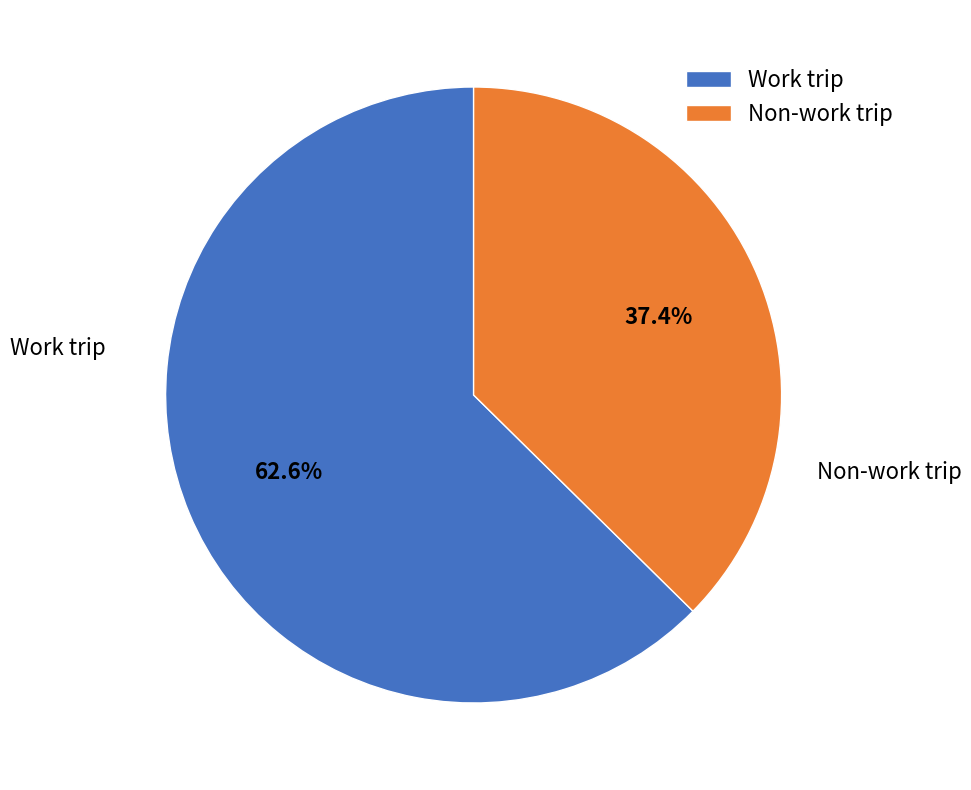

Which category has the smallest portion of the pie?

Non-work trip